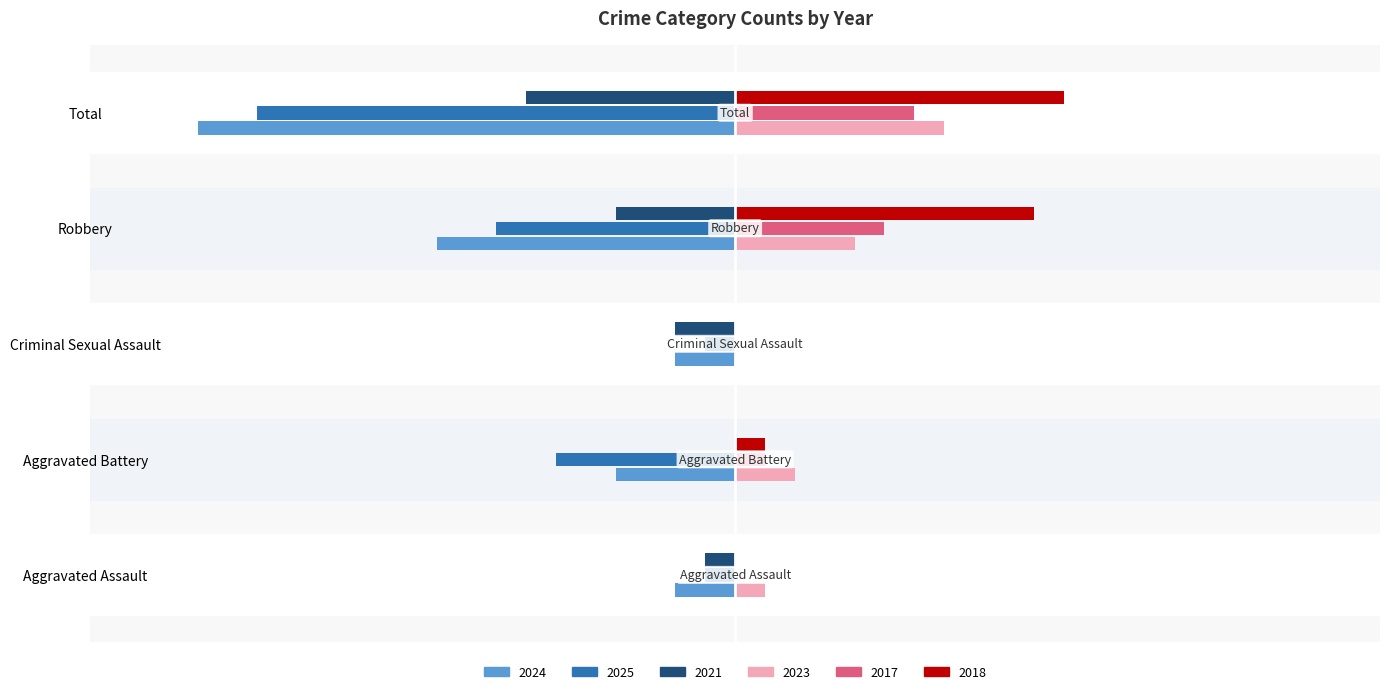

Is the value of 2018 at Aggravated Assault greater than the value of 2021 at Total?

Yes